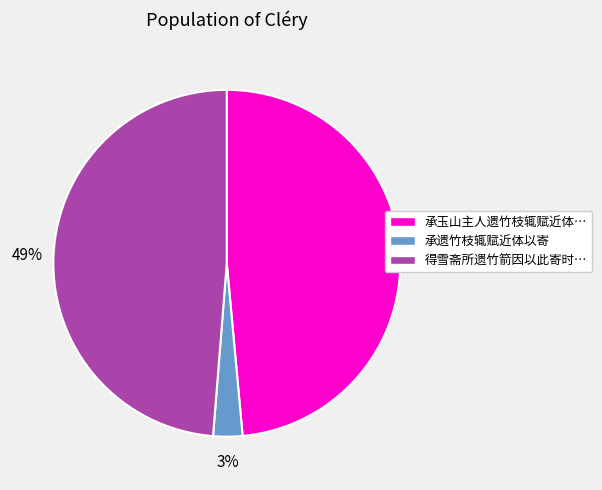

To the nearest percent, what percentage of the pie is 承玉山主人遗竹枝辄赋近体…?

49%